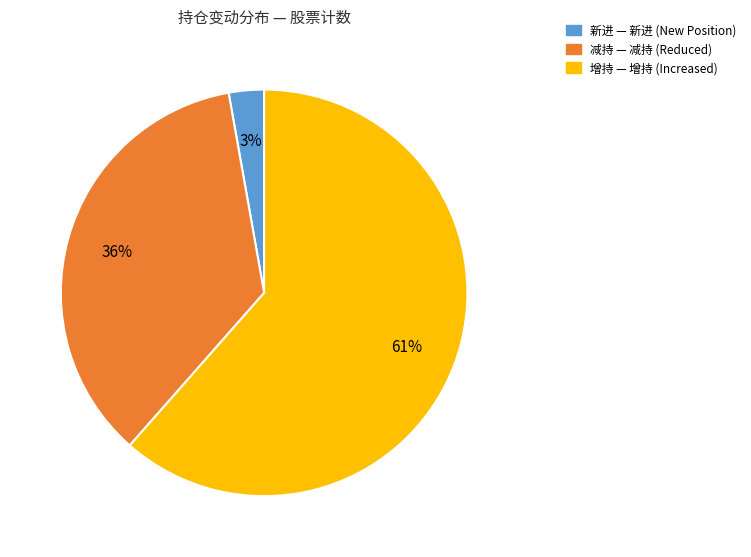

Does any single category account for the majority?

Yes